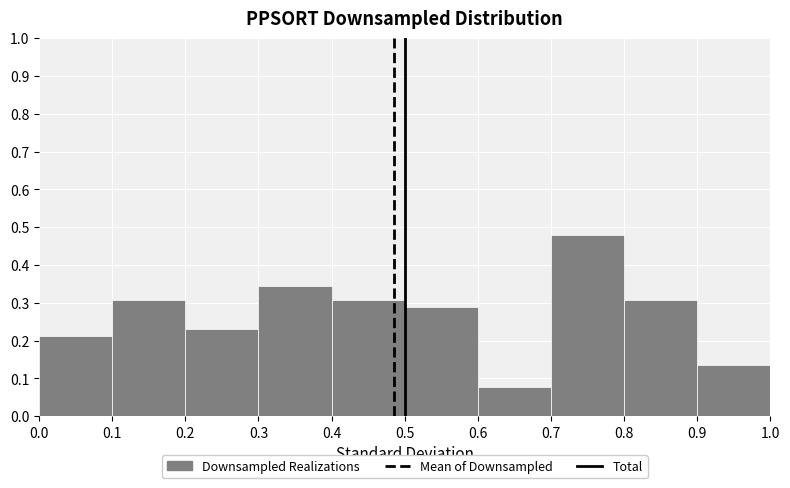

Reading left to right, list every bar in this chart as the range it spans on the x-axis followed by its height. The values are not printed on the chart, so give them approximately, as read against the axis.

0.0 to 0.1: 0.21
0.1 to 0.2: 0.31
0.2 to 0.3: 0.23
0.3 to 0.4: 0.35
0.4 to 0.5: 0.31
0.5 to 0.6: 0.29
0.6 to 0.7: 0.08
0.7 to 0.8: 0.48
0.8 to 0.9: 0.31
0.9 to 1.0: 0.13